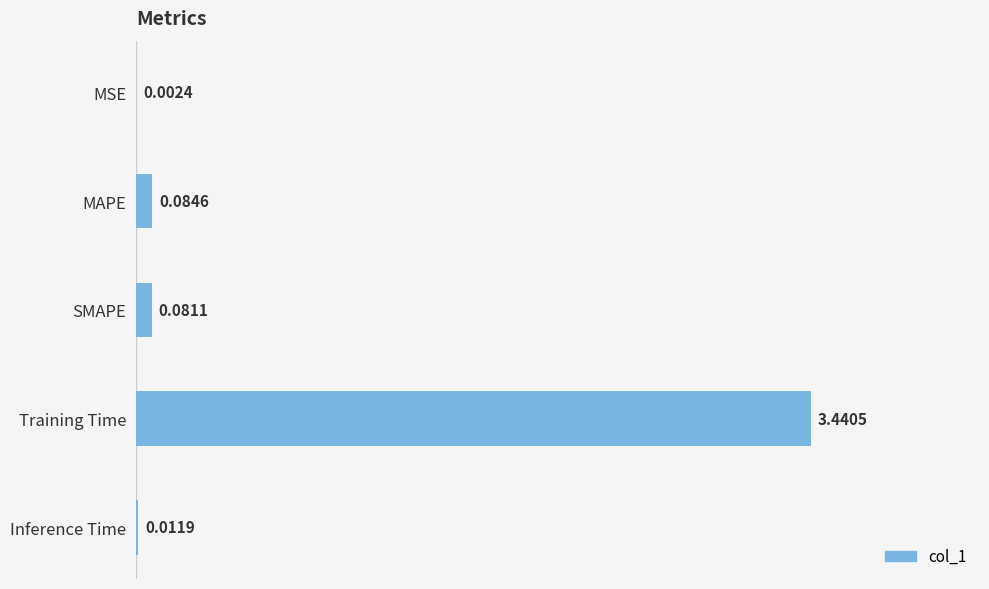

What is the change in value from MAPE to Training Time?

+3.4